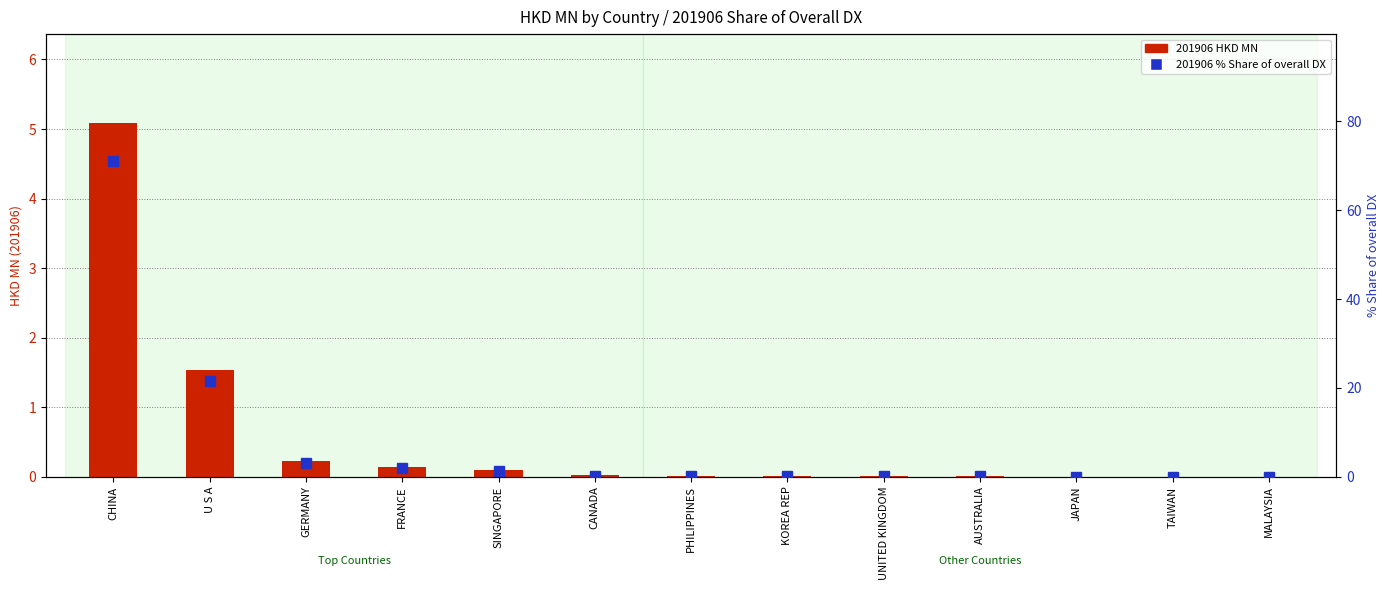

Reading right to left, what are all the values shown in this chart?

201906 HKD MN: 0.0	0.0	0.0	0.0	0.0	0.0	0.0	0.0	0.1	0.1	0.2	1.5	5.1
201906 % Share of overall DX: 0.0	0.0	0.0	0.1	0.1	0.2	0.2	0.2	1.3	2.0	3.1	21.5	71.2